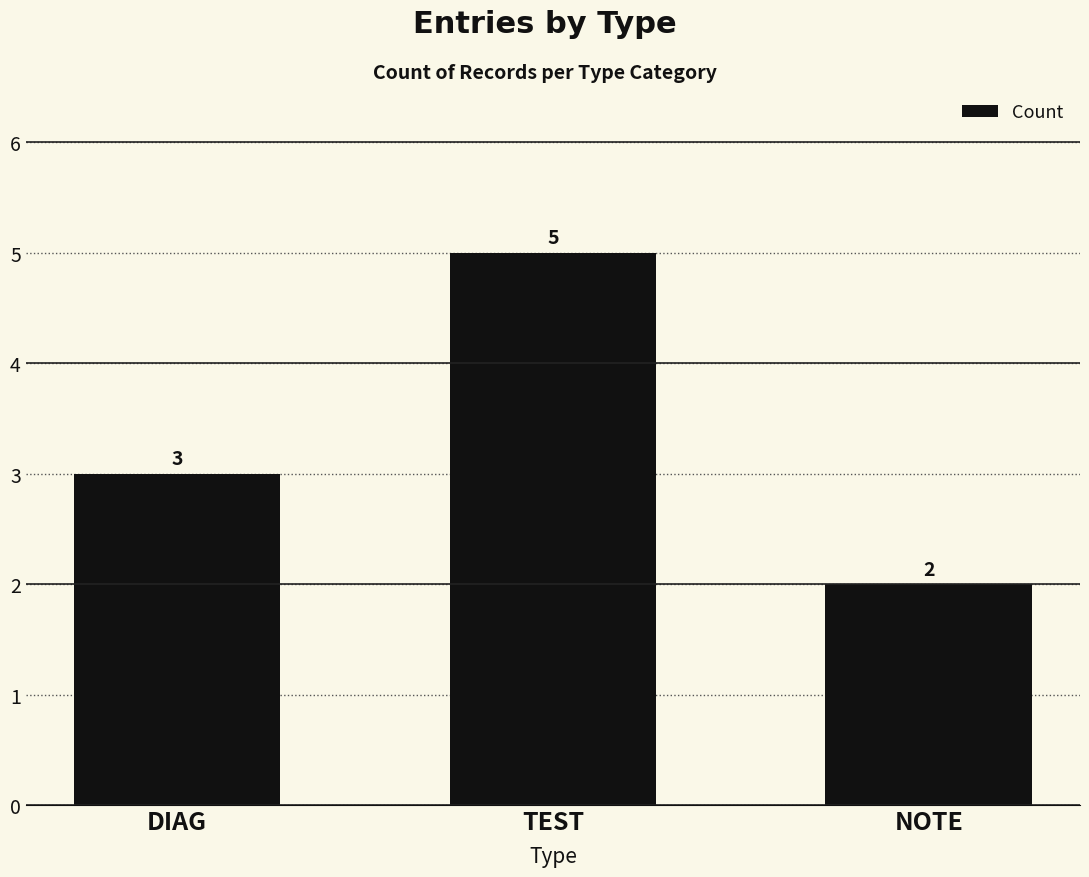

Are the bars horizontal?

No